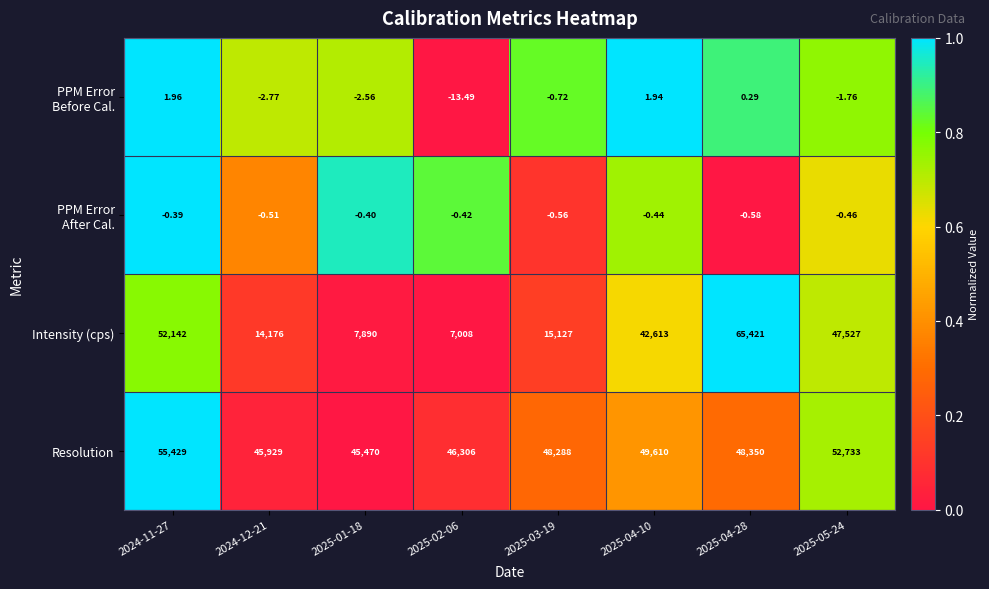

Which series has the largest total across all categories?

Resolution